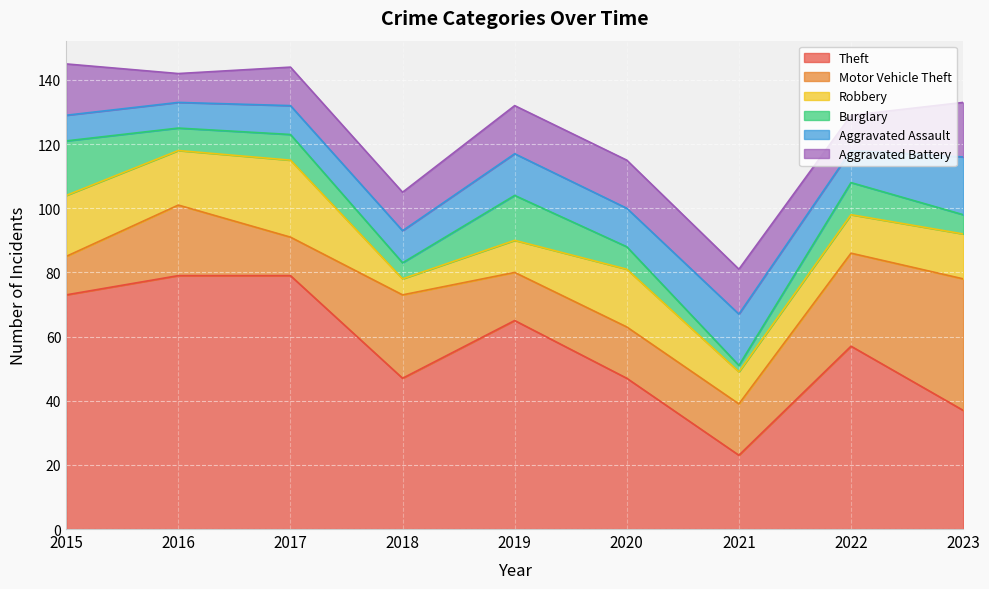

Between 2019 and 2018, which is larger?

2019